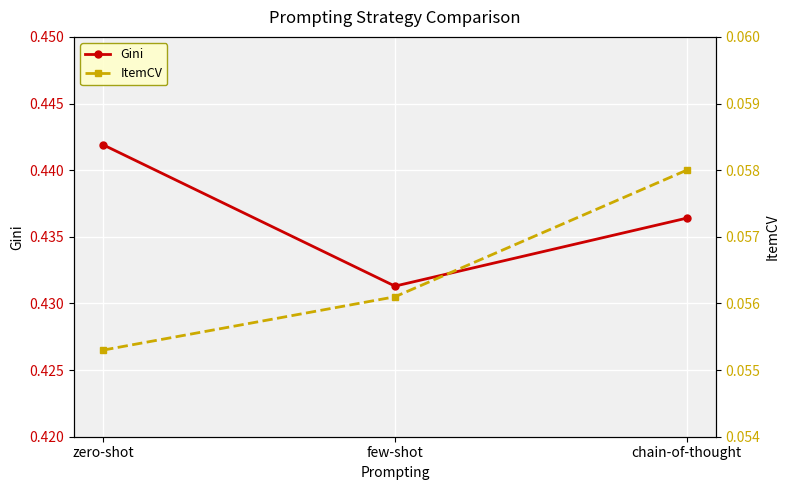

List the series in order of their overall mean, lowest first.

ItemCV, Gini